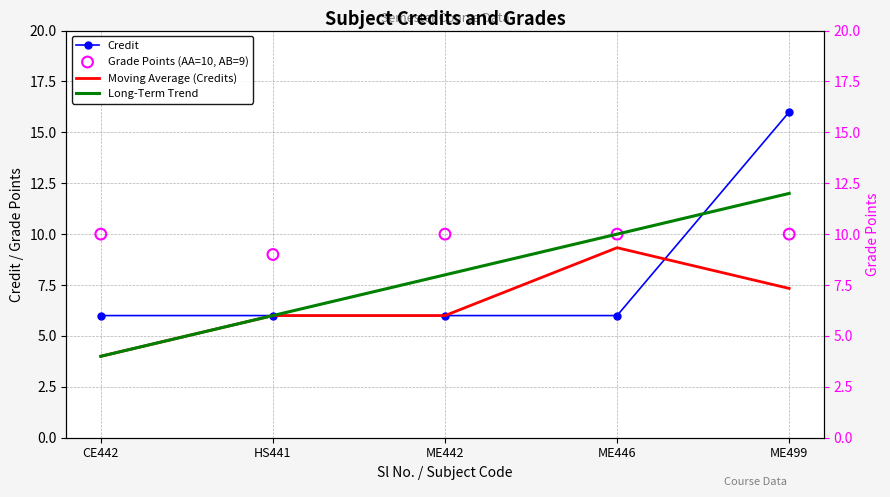

Which series contains the lowest Y value?

Moving Average (Credits)